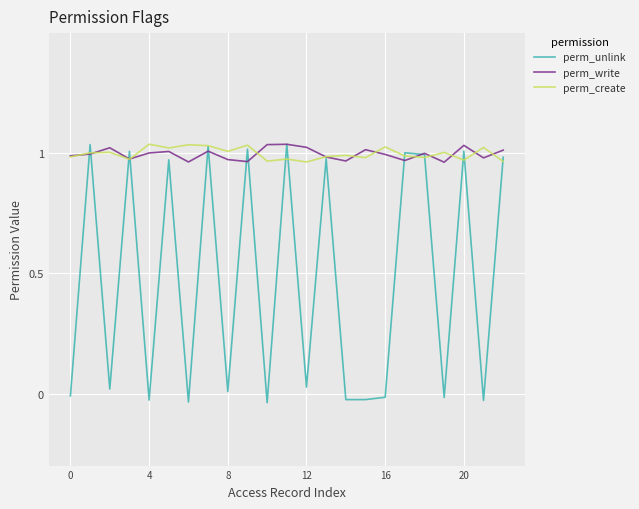

Which series has the largest range (max minus min)?

perm_unlink